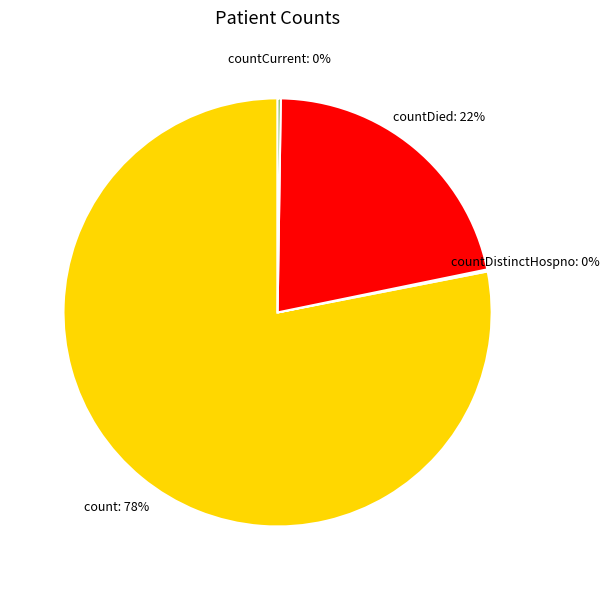

Is there any slice that represents more than half of the pie?

Yes